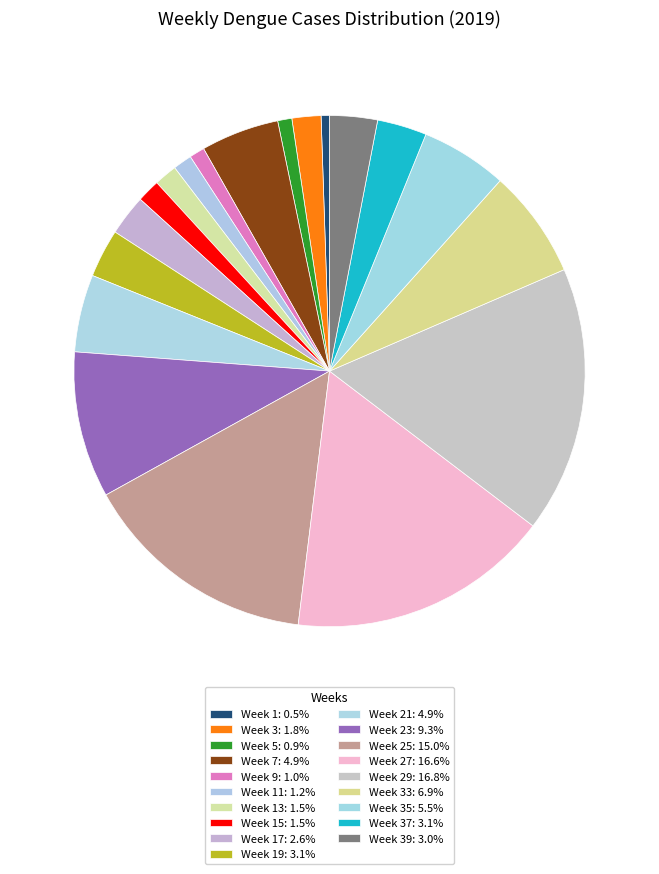

Count the number of slices in the pie.

19